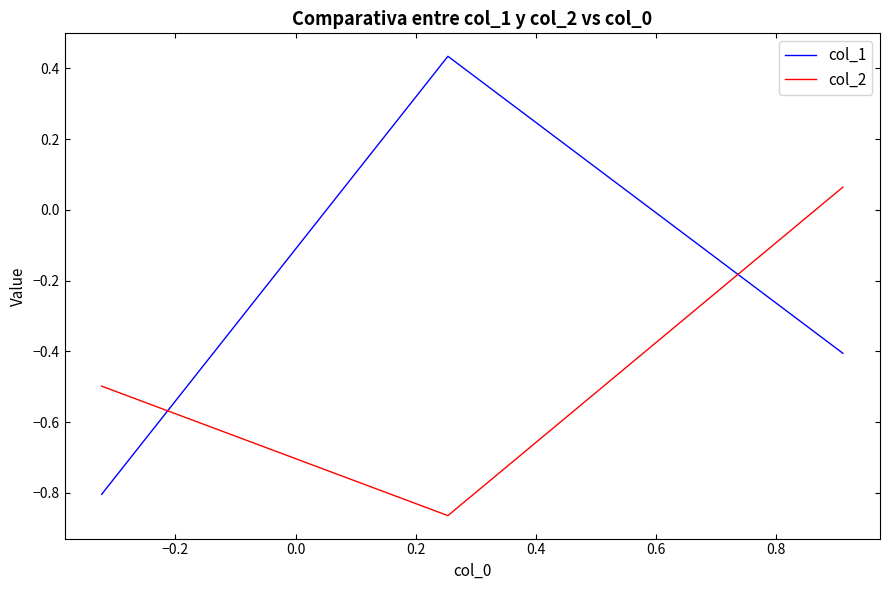

Which series has the largest total across all categories?

col_1